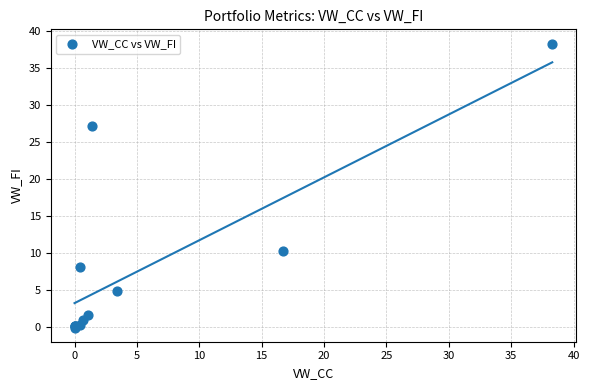

What Y value in the scatter plot is closest to 19?

27.2